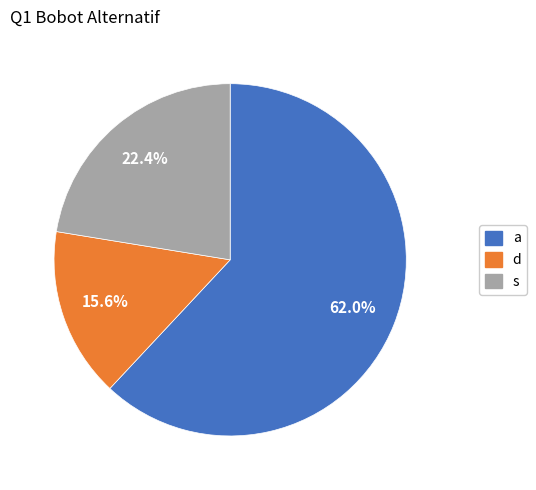

To the nearest percent, what portion does s represent?

22%